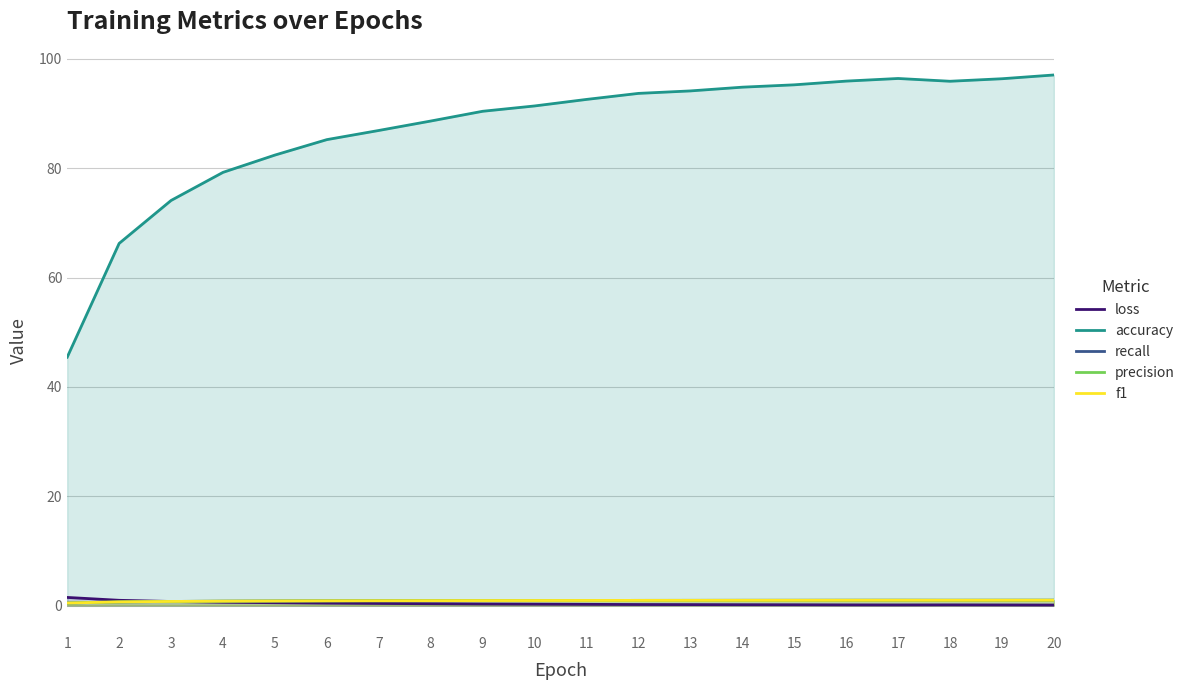

What are all the series names shown in the legend?

loss, accuracy, recall, precision, f1